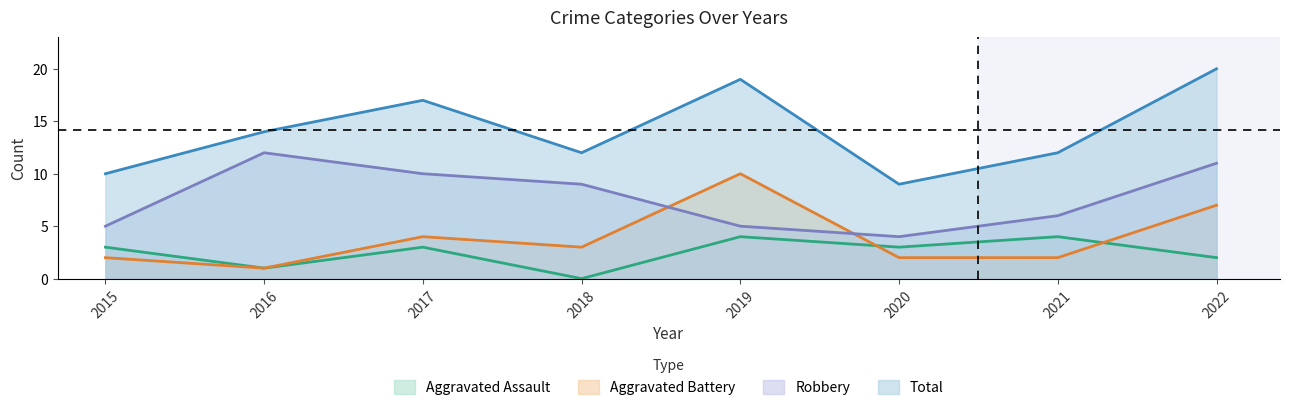

Which label corresponds to the smallest value in the chart?

2018